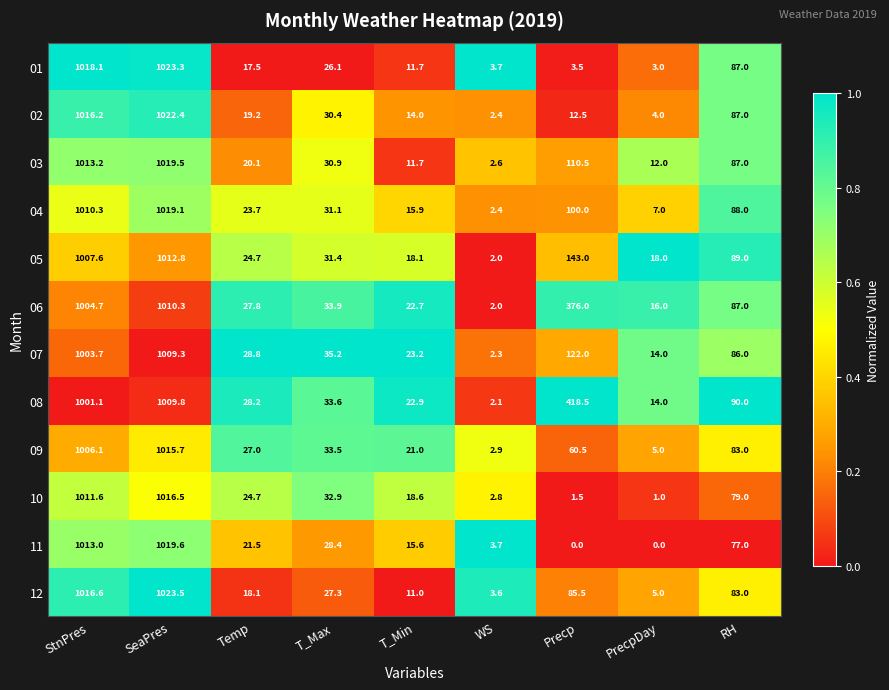

What is the difference between the highest and lowest values at RH?

13.0